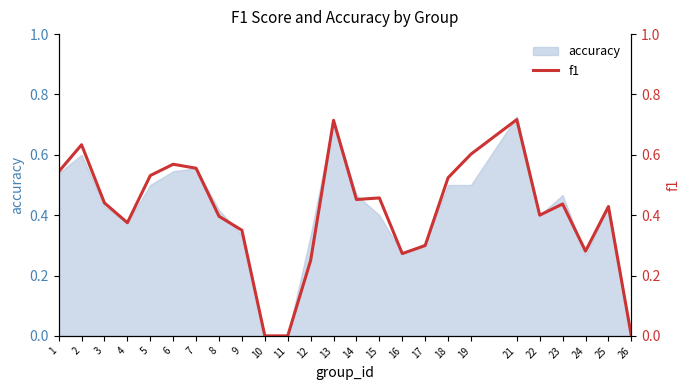

List the labels in order of value, largest first.

21, 13, 2, 19, 6, 7, 1, 5, 18, 15, 14, 3, 23, 25, 22, 8, 4, 9, 17, 24, 16, 12, 10, 11, 26